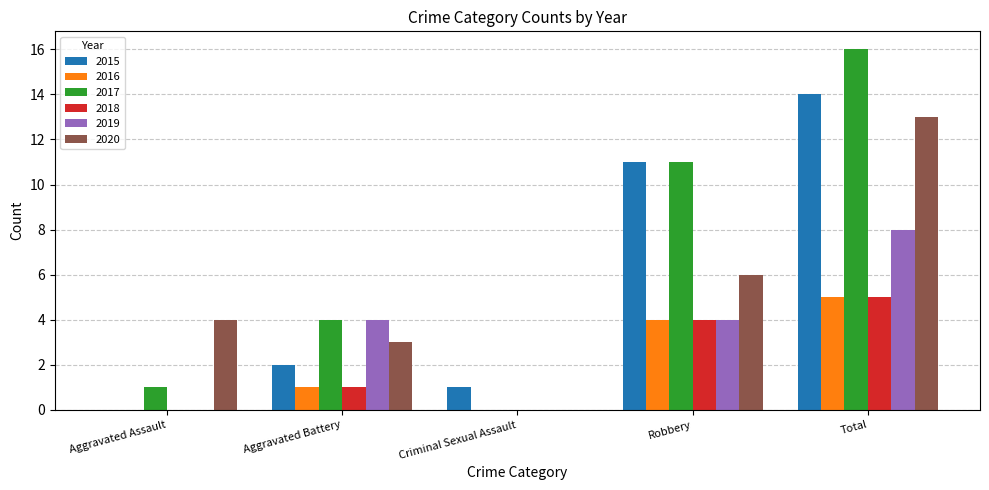

Is the value of 2017 at Total greater than the value of 2015 at Aggravated Battery?

Yes